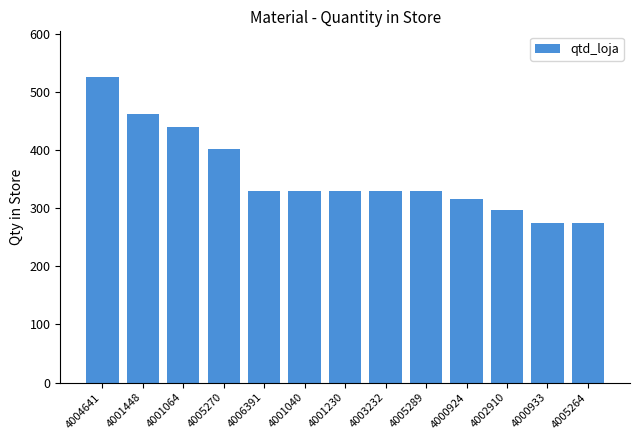

What is the difference between the second highest and minimum values?

187